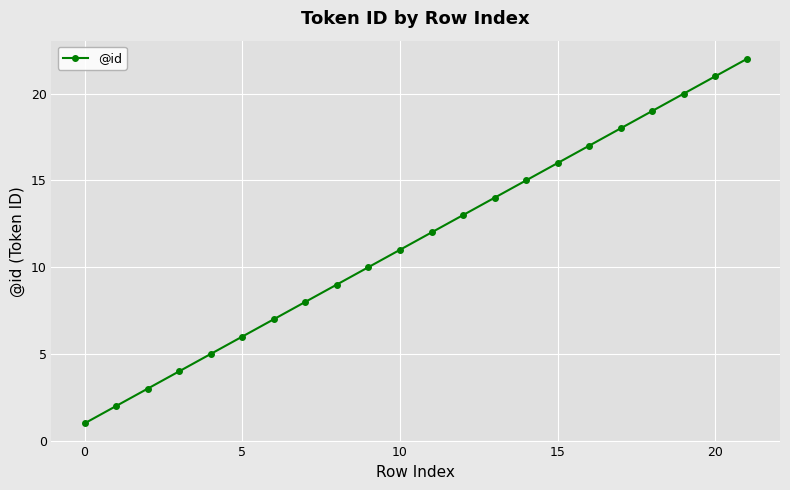

What is the greatest value displayed?

22